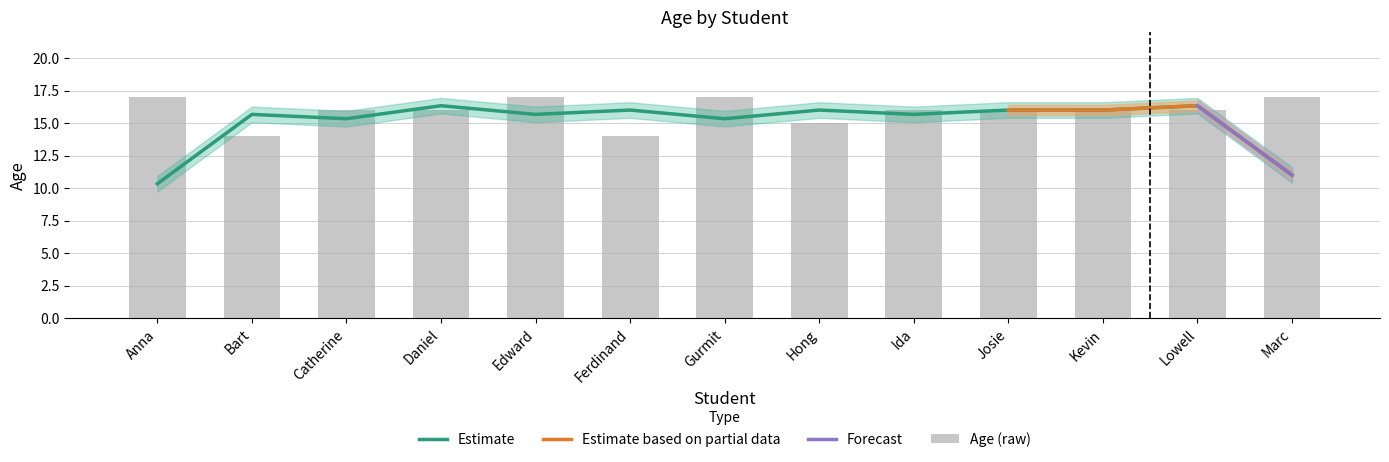

Which label corresponds to the largest value in the chart?

Anna